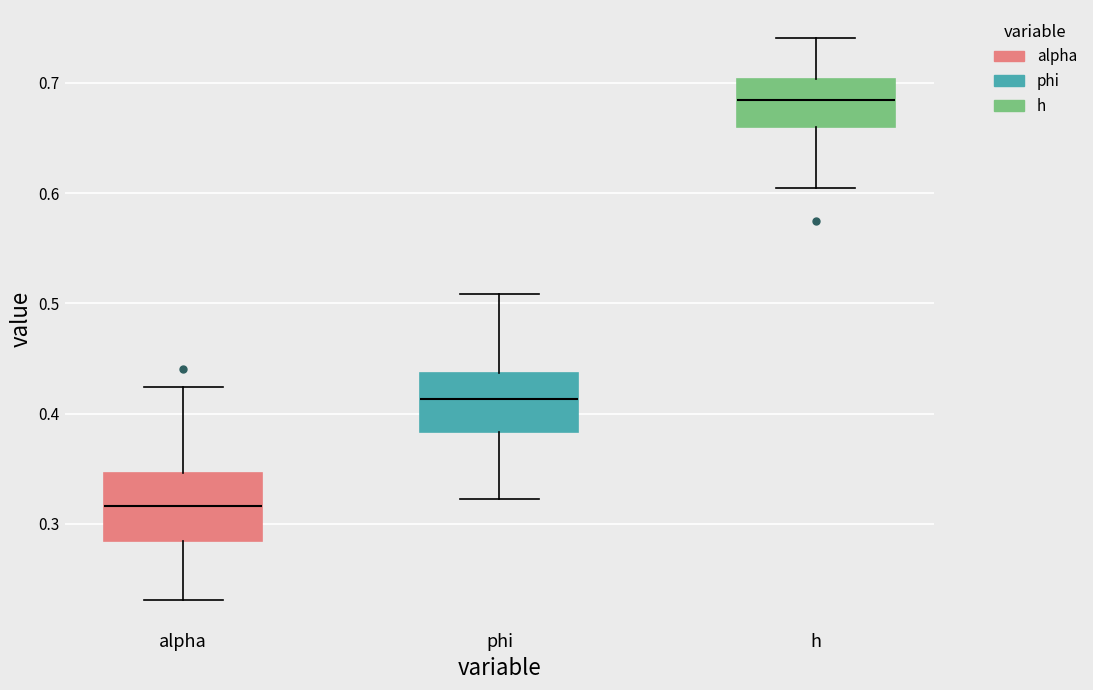

Which box has the highest median line?

h